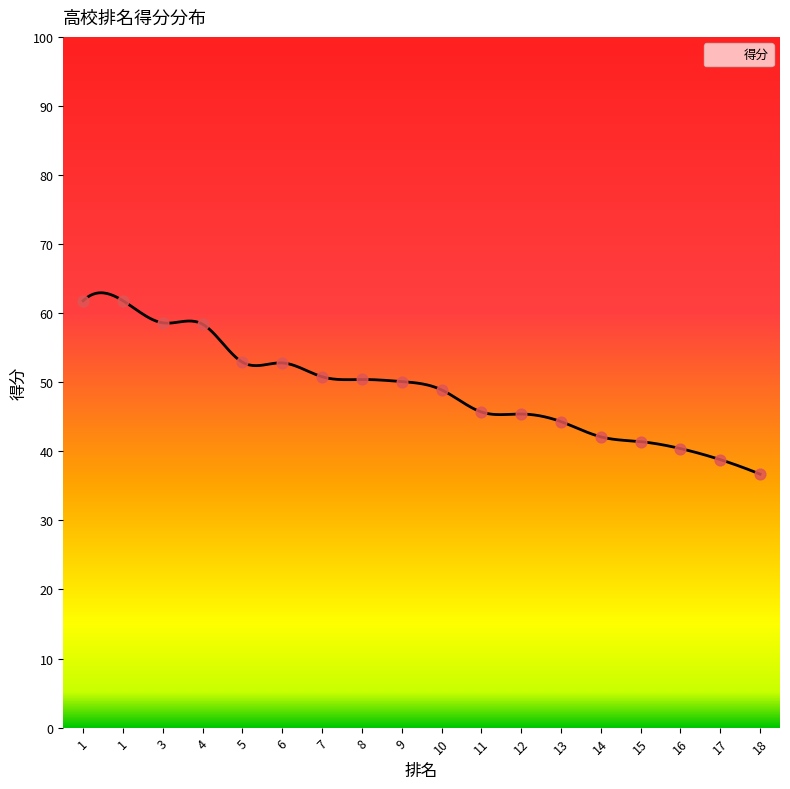

Approximately how many times larger is the value at 1 compared to 14?

1.5